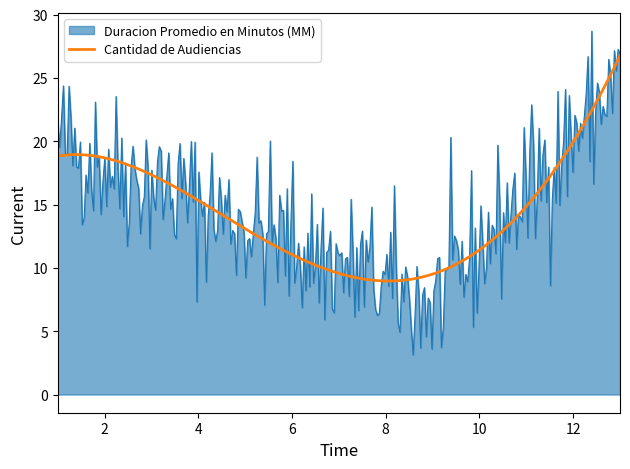

Which series has the widest spread of values?

Duracion Promedio en Minutos (MM)